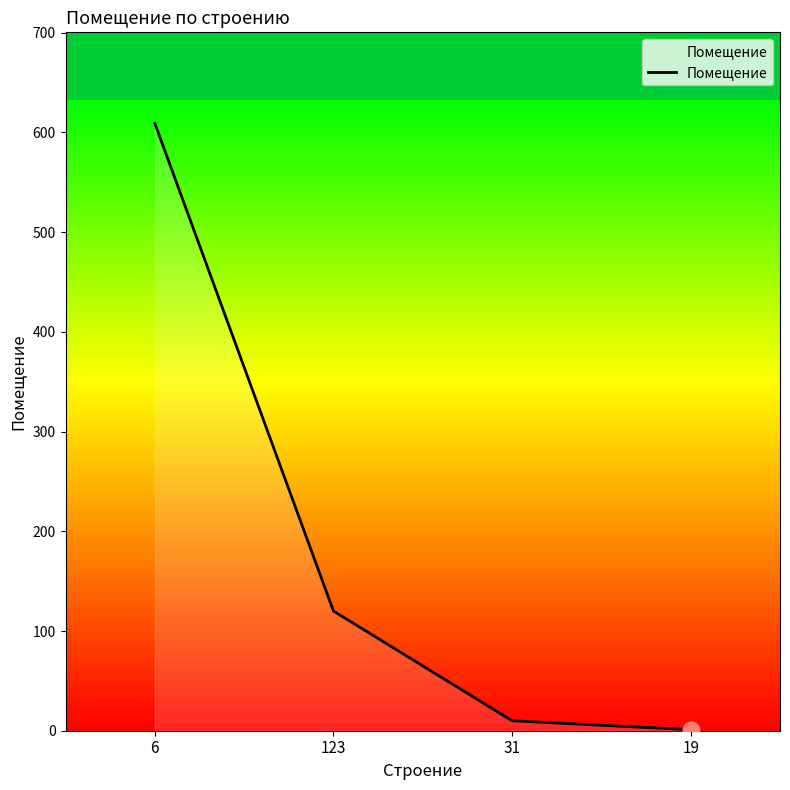

What is the greatest value displayed?

609